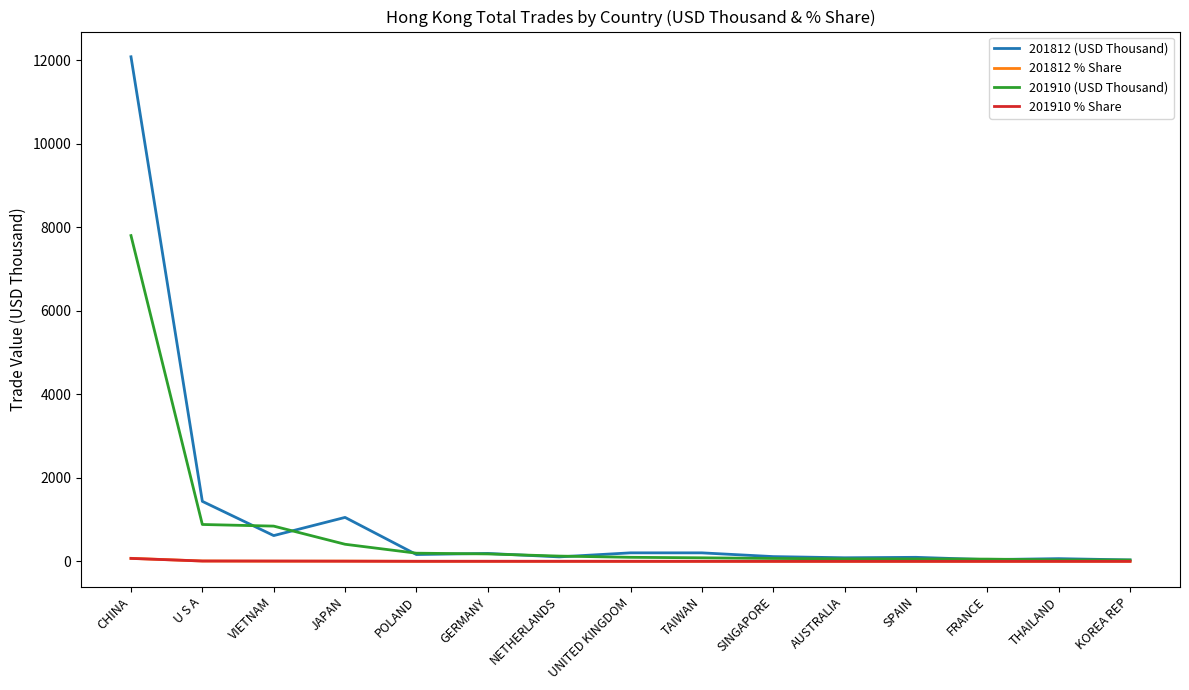

What is the sum of the 201910 (USD Thousand) values at POLAND and TAIWAN?

280.6